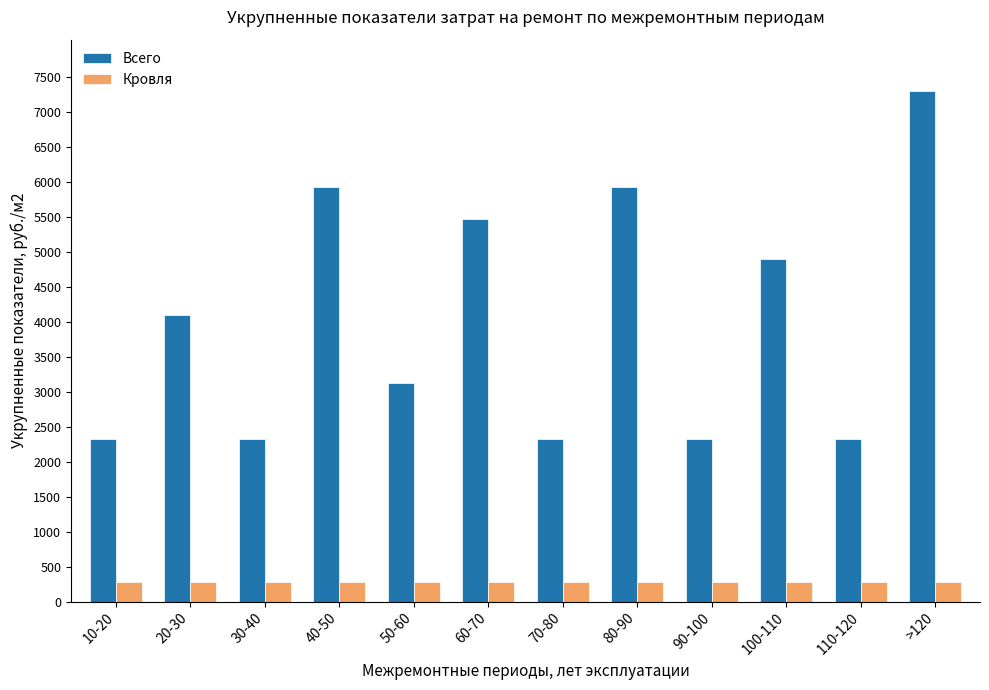

Is it true that Всего equals 10135 at >120?

False